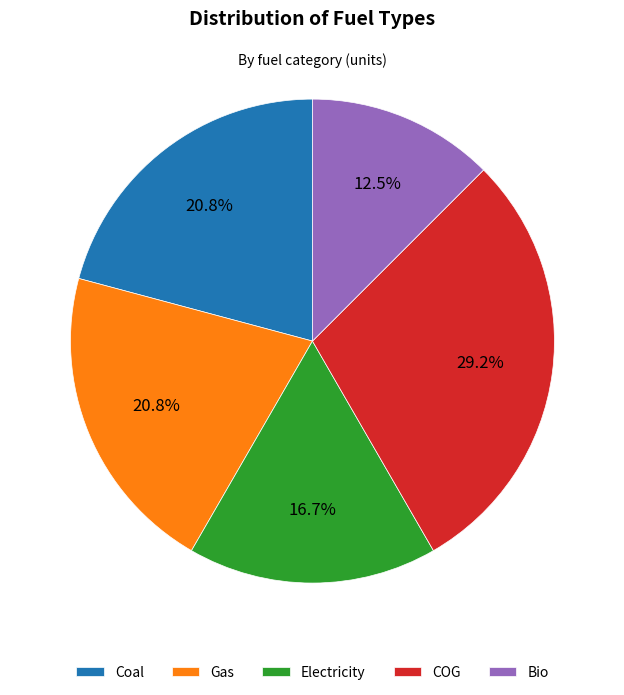

Which slice is the largest?

COG